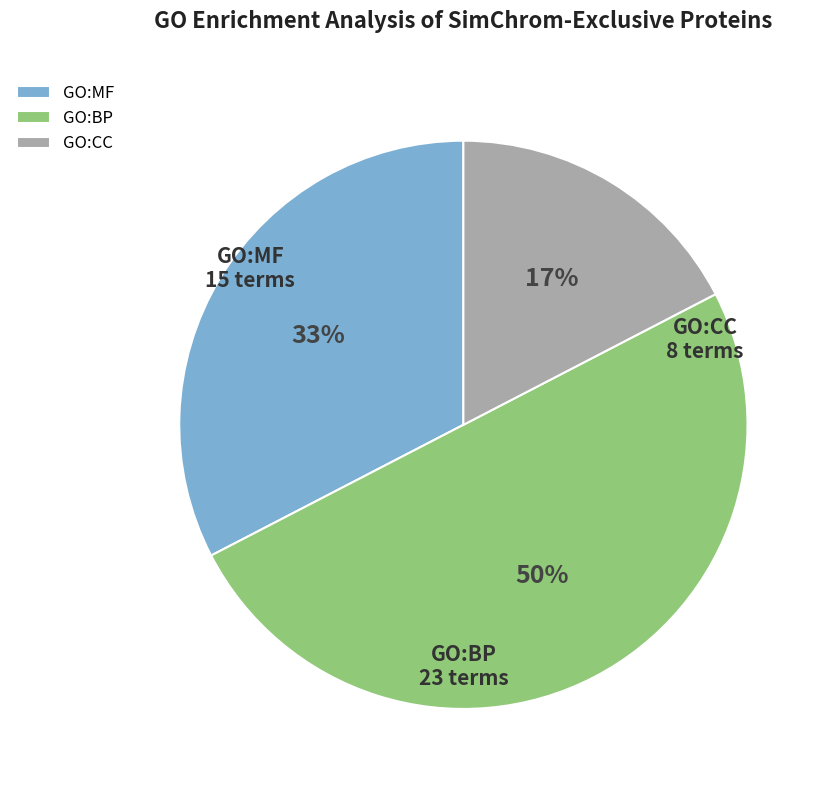

Rank the categories by value from lowest to highest.

GO:CC, GO:MF, GO:BP